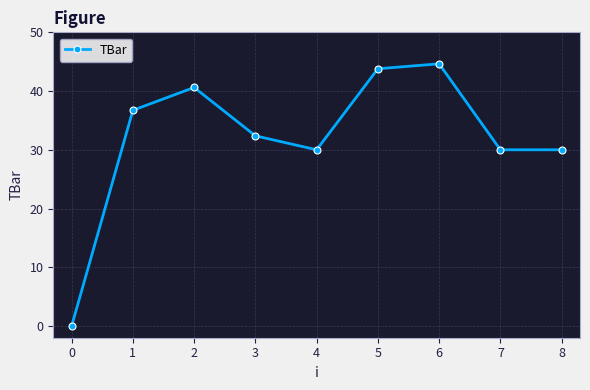

What is the value of the 2nd point from the left?

36.7